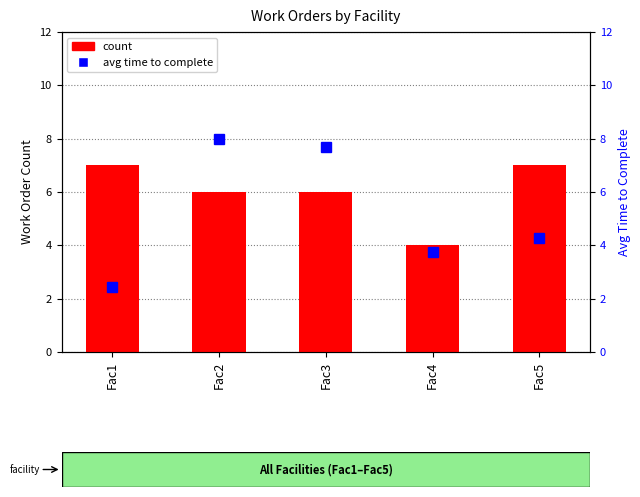

At which label is avg time to complete closest to 5?

Fac5